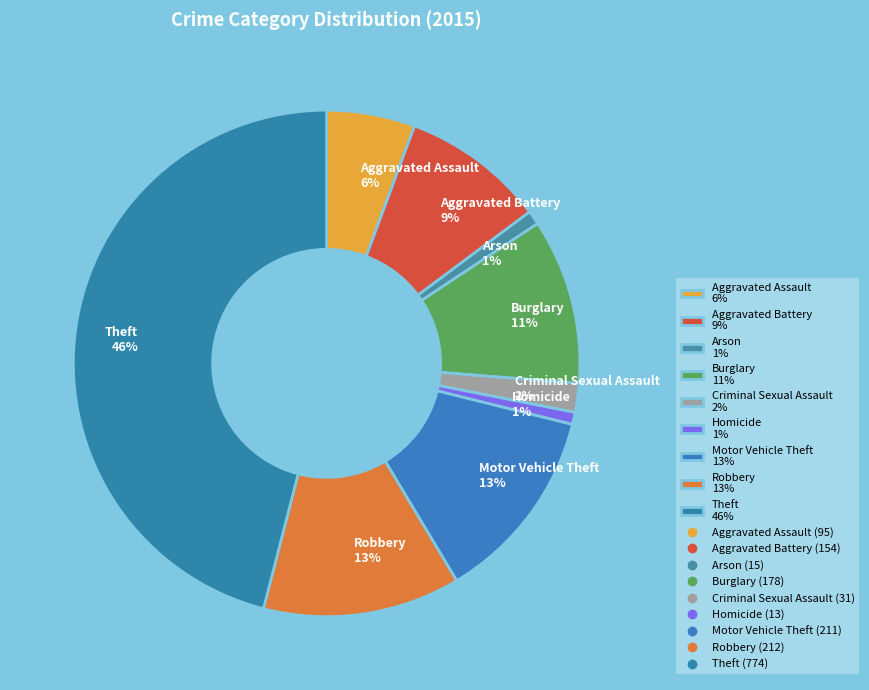

What is the largest slice in the pie chart?

Theft